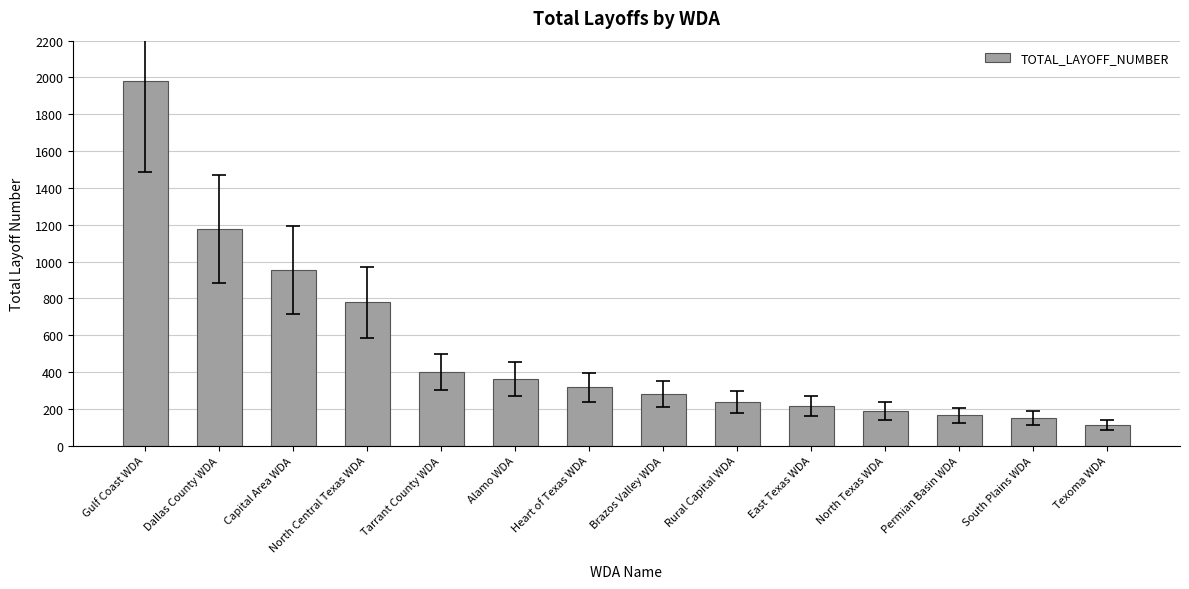

What is the sum of all values?

7317